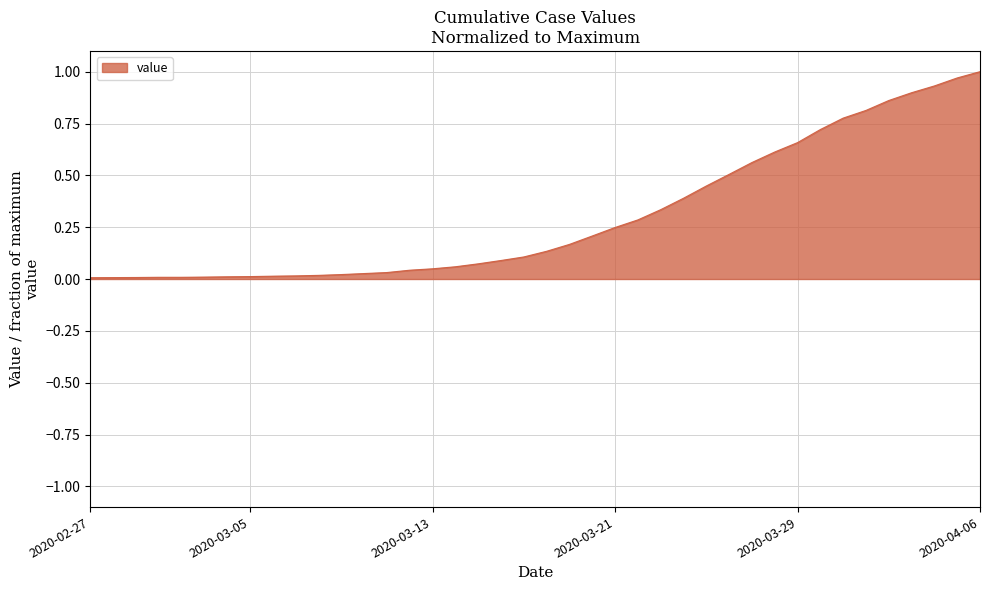

Rank the categories by value from lowest to highest.

2020-02-27, 2020-02-28, 2020-02-29, 2020-03-01, 2020-03-02, 2020-03-03, 2020-03-04, 2020-03-05, 2020-03-06, 2020-03-07, 2020-03-08, 2020-03-09, 2020-03-10, 2020-03-11, 2020-03-12, 2020-03-13, 2020-03-14, 2020-03-15, 2020-03-16, 2020-03-17, 2020-03-18, 2020-03-19, 2020-03-20, 2020-03-21, 2020-03-22, 2020-03-23, 2020-03-24, 2020-03-25, 2020-03-26, 2020-03-27, 2020-03-28, 2020-03-29, 2020-03-30, 2020-03-31, 2020-04-01, 2020-04-02, 2020-04-03, 2020-04-04, 2020-04-05, 2020-04-06